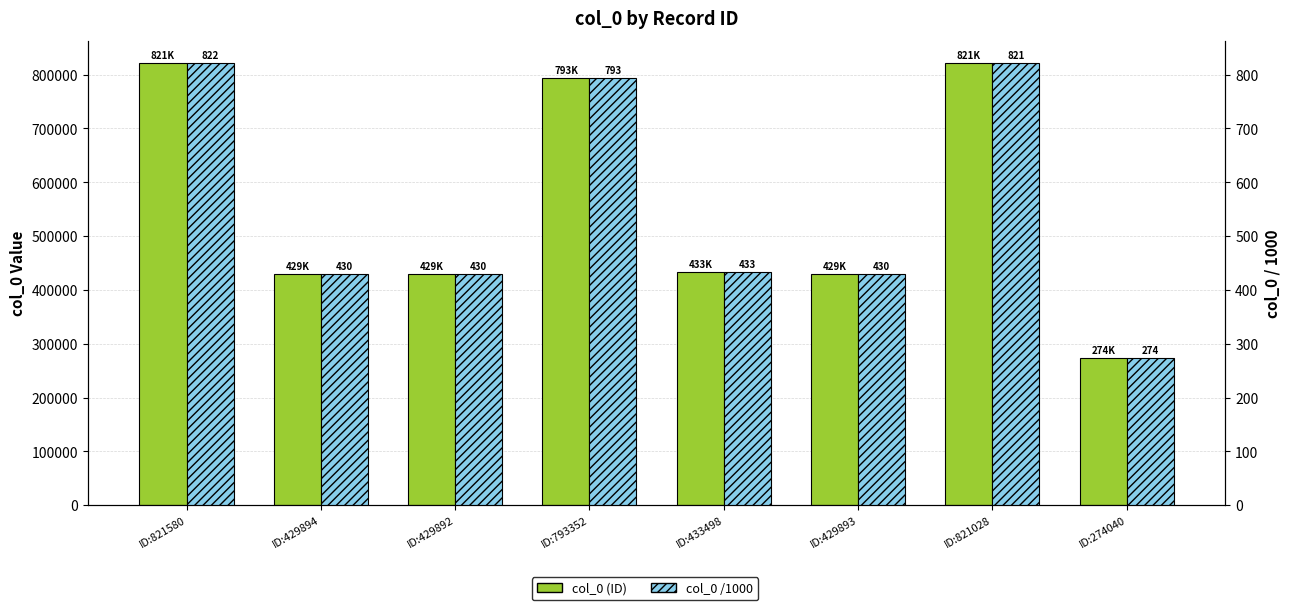

What is the difference between the highest and lowest values at ID:429894?

429464.1